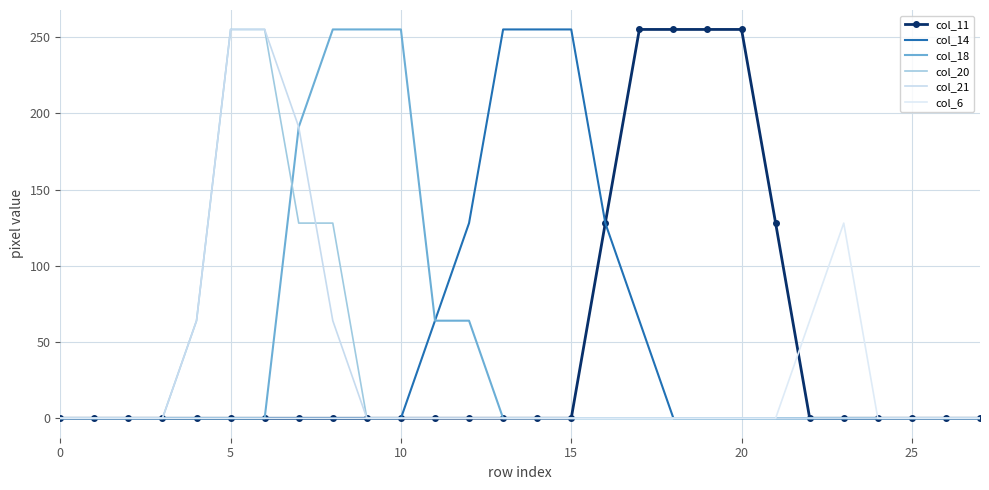

At which label is col_20 closest to 127?

7